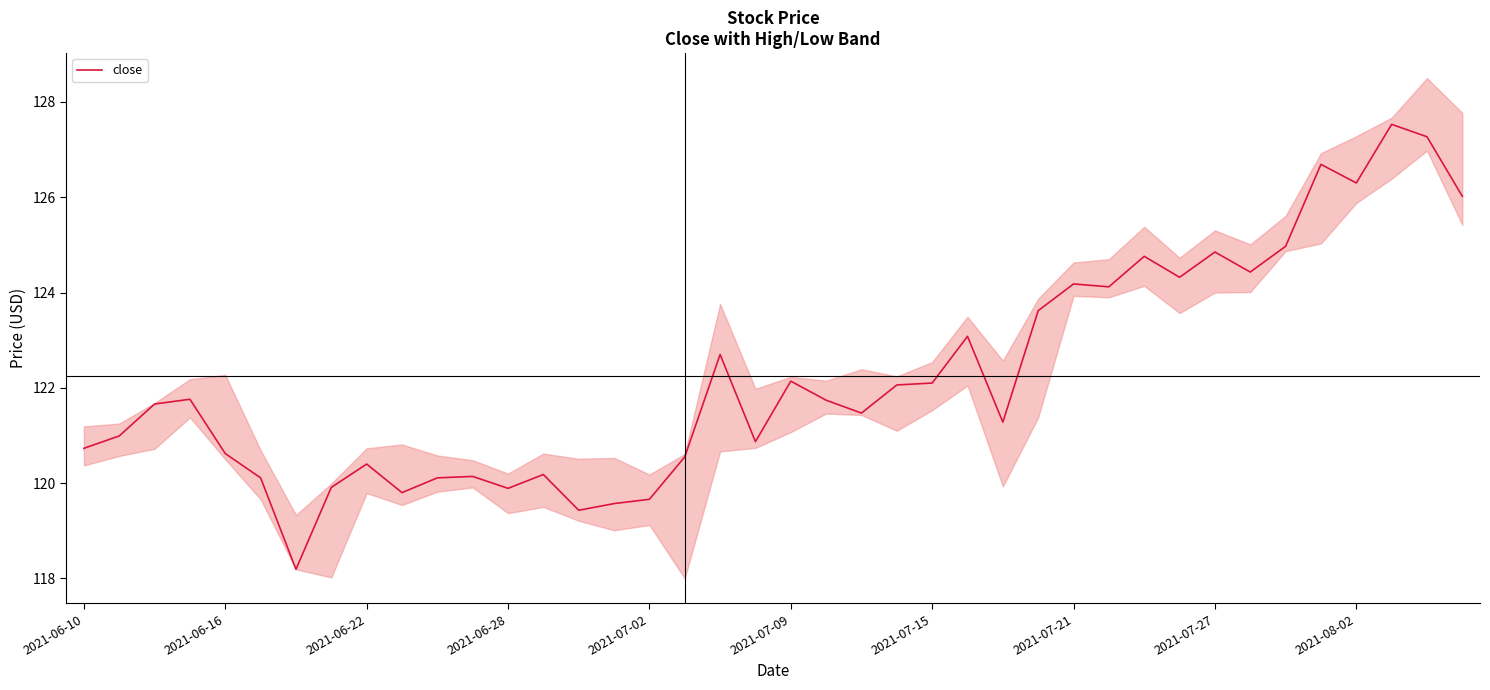

How many interior local valleys (lower than both neighbors) does the data have?

11